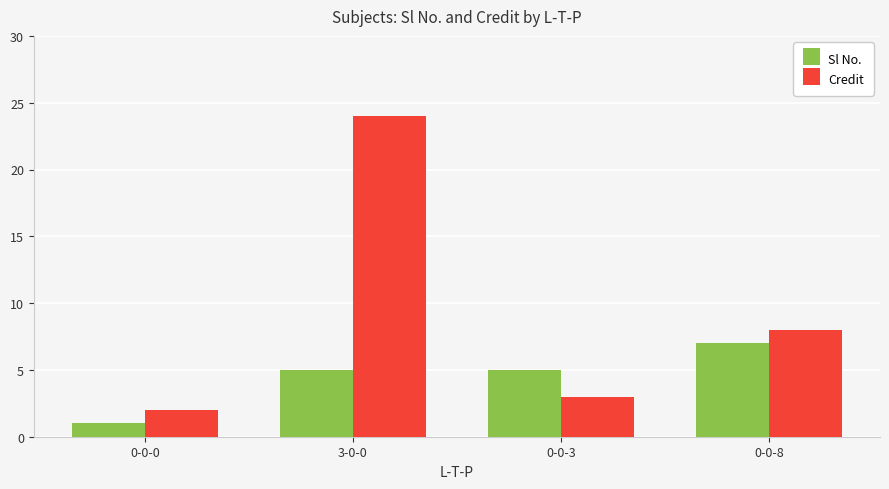

What position from the left is 0-0-3?

3